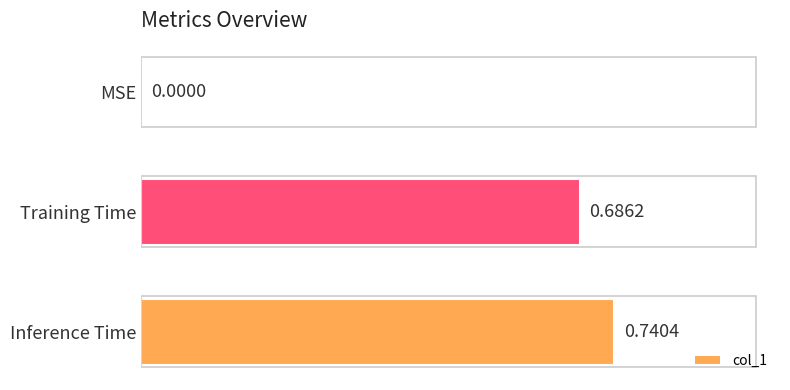

What is the average value?

0.5